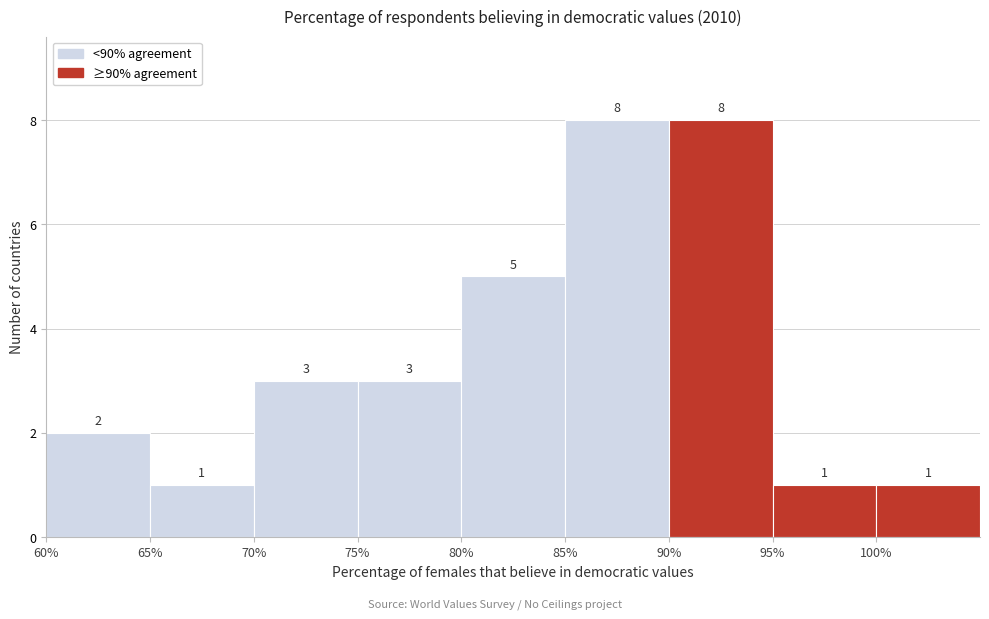

What is the height of the bar covering 90 to 95 on the x-axis?

8